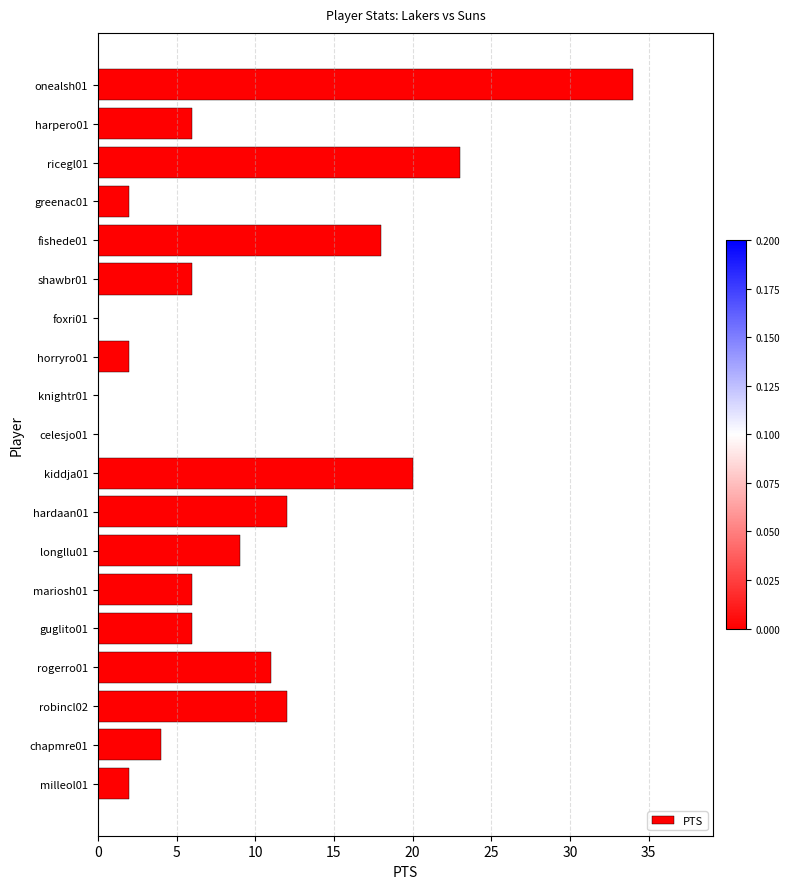

What is the change in value from chapmre01 to guglito01?

+2